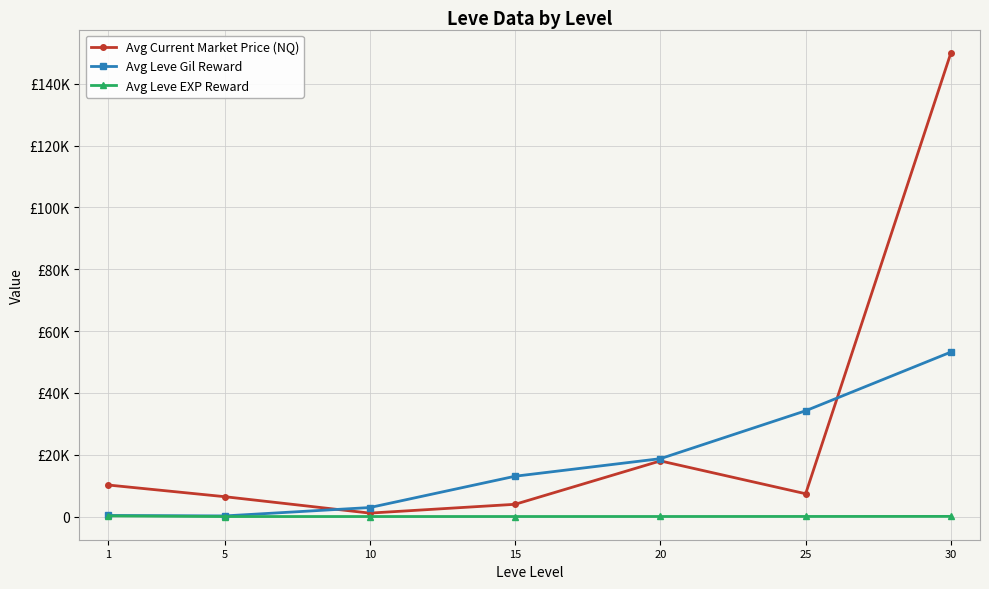

What is the value of the Avg Leve EXP Reward point at the 1st from the left?

210.7